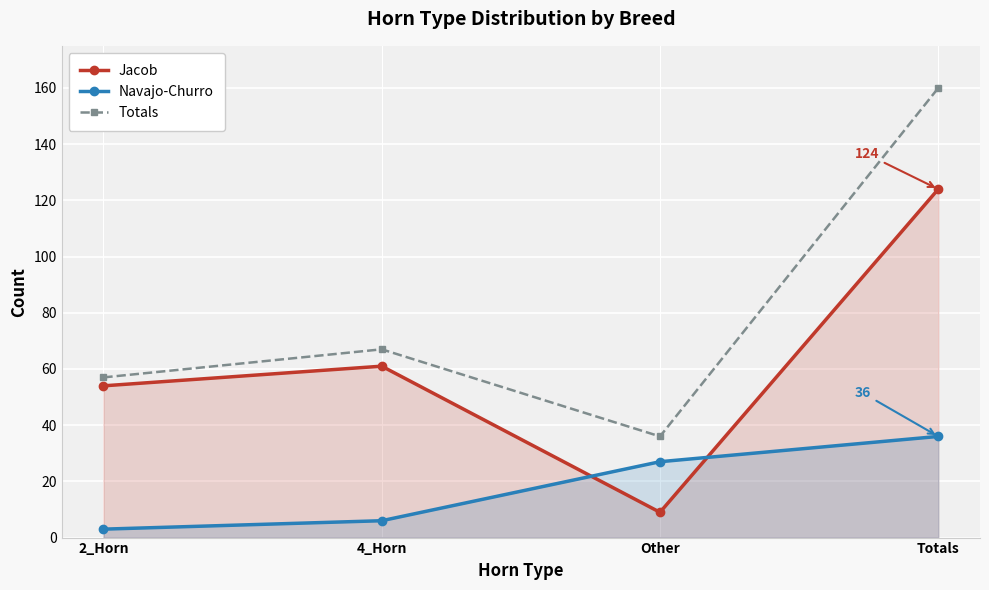

What is the label of the 2nd point from the left?

4_Horn